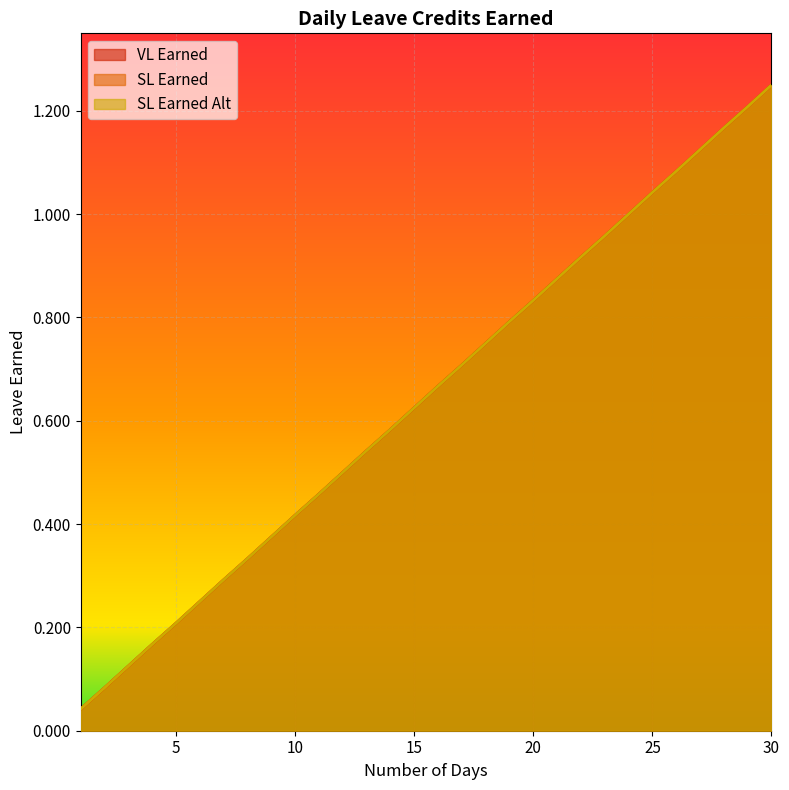

List the series in order of their peak value, lowest first.

VL Earned, SL Earned, SL Earned Alt